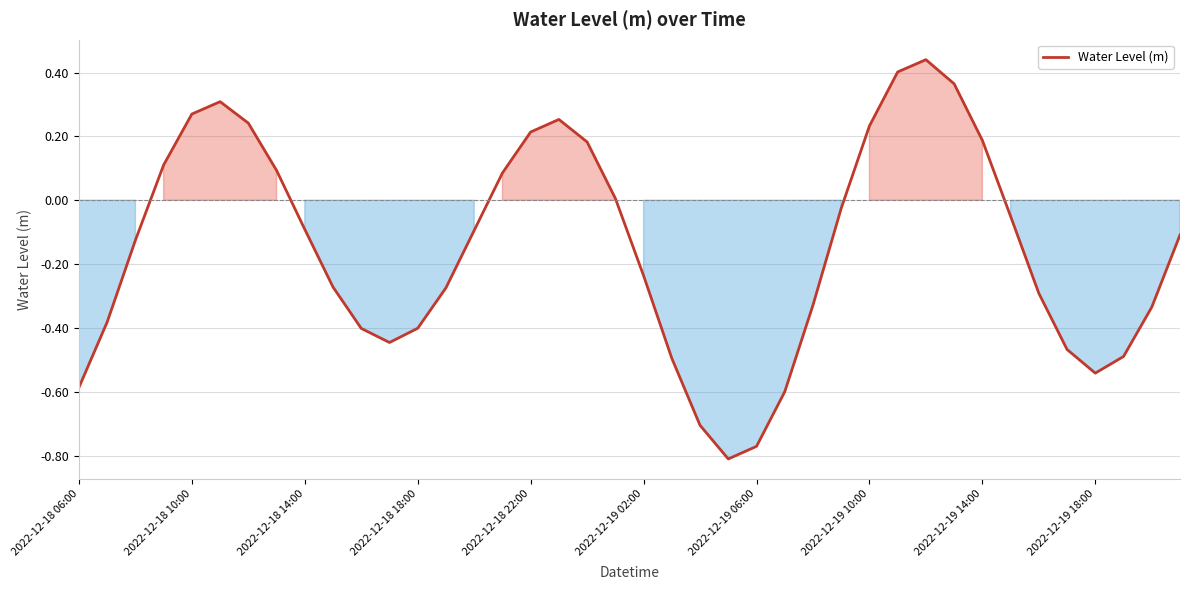

What is the difference between the maximum and minimum values?

1.2